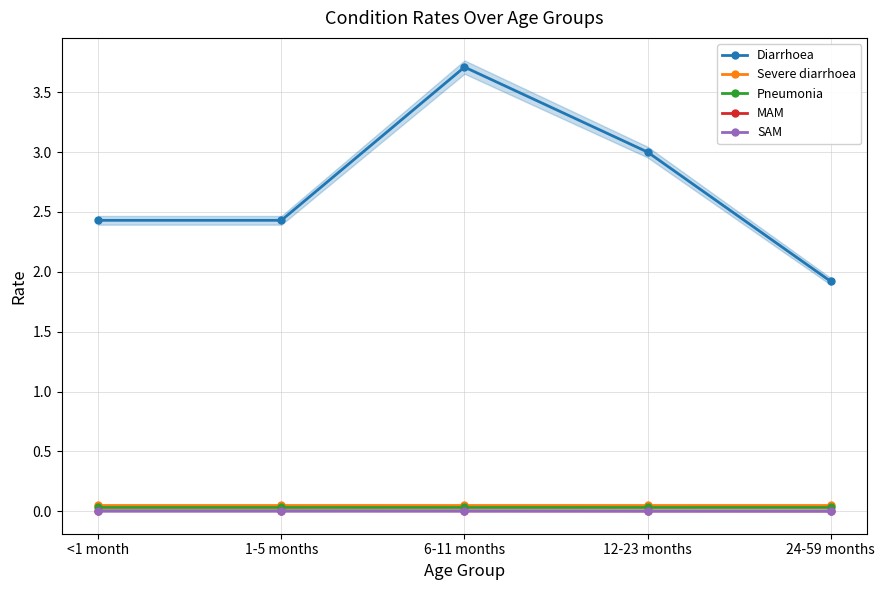

Is it true that Severe diarrhoea equals 0.1 at <1 month?

True